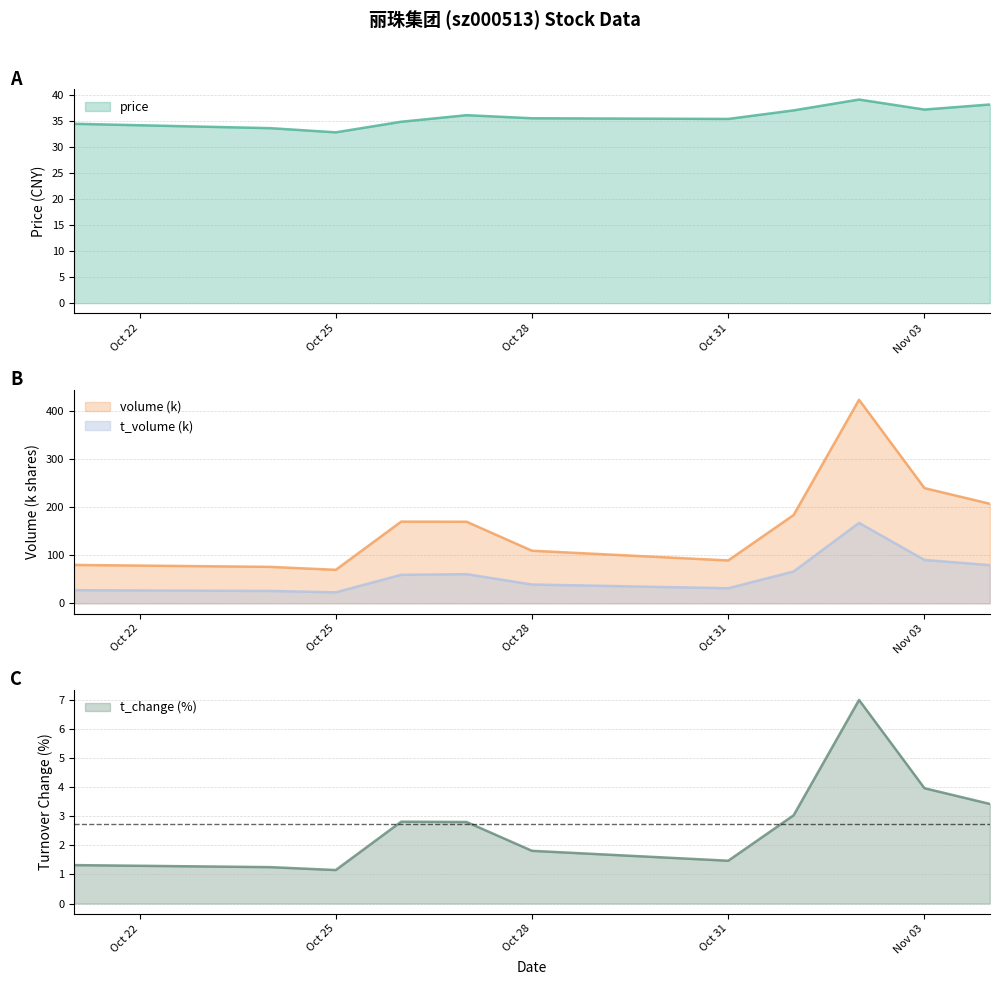

True or false: price and t_change cross at least once.

False